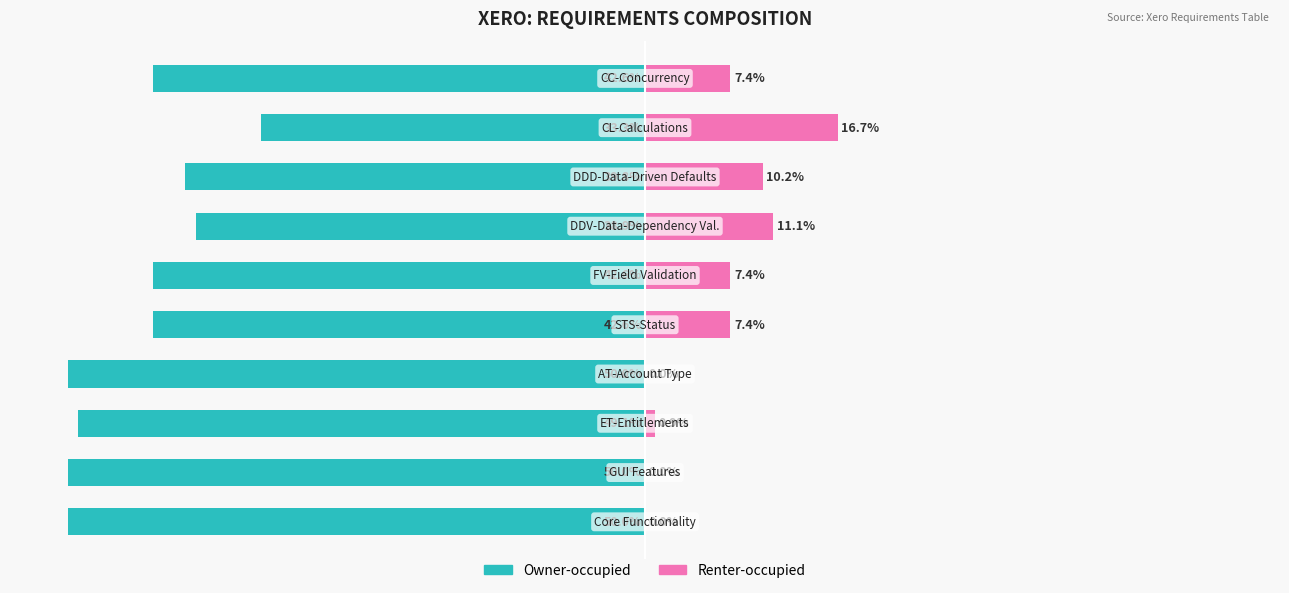

Between 1 and 3, which is larger?

1